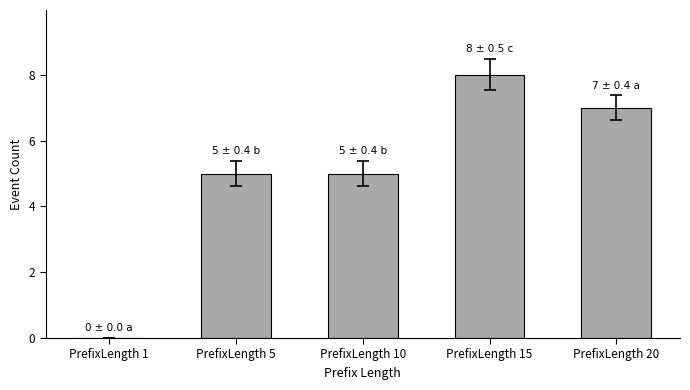

What is the change in value from PrefixLength 1 to PrefixLength 10?

+5